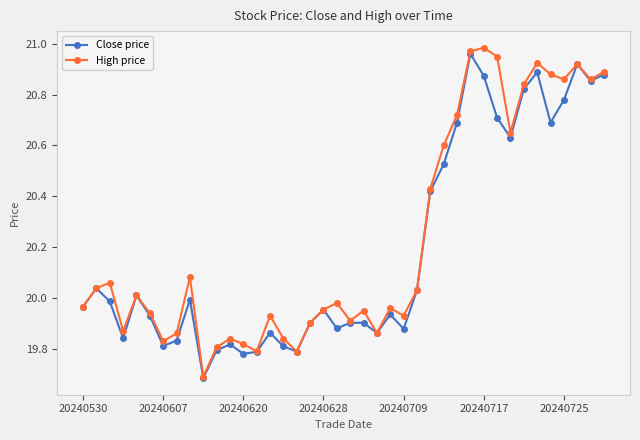

List the series in order of their overall mean, highest first.

High price, Close price